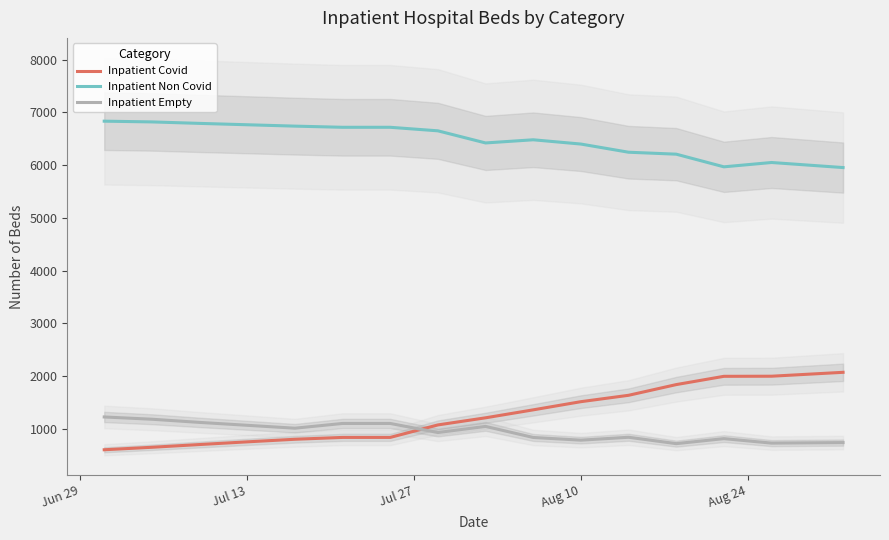

What is the maximum value for Inpatient Non Covid?

6834